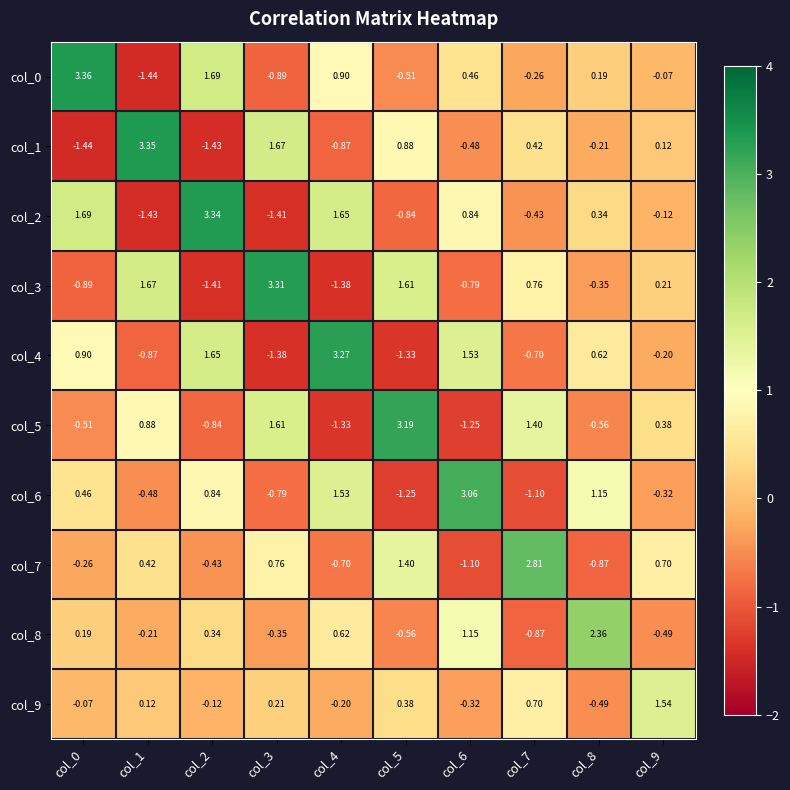

Is the value of col_2 at col_3 greater than the value of col_6 at col_4?

No